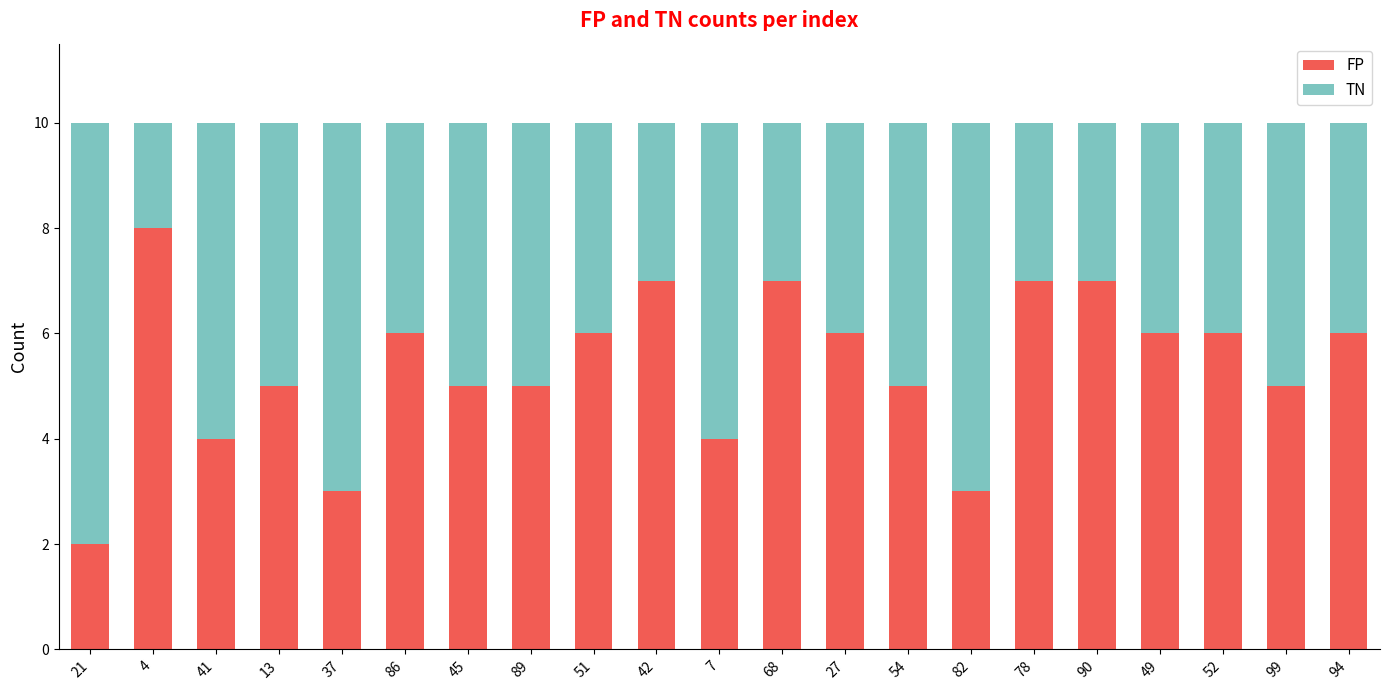

How many bars are there in total?

21